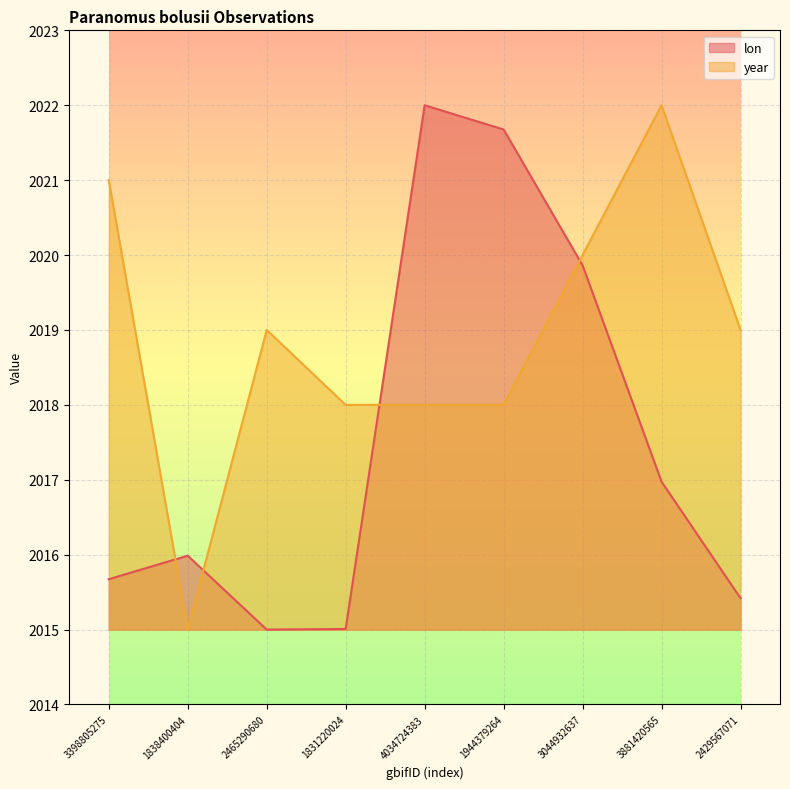

How many lines are shown in the chart?

2